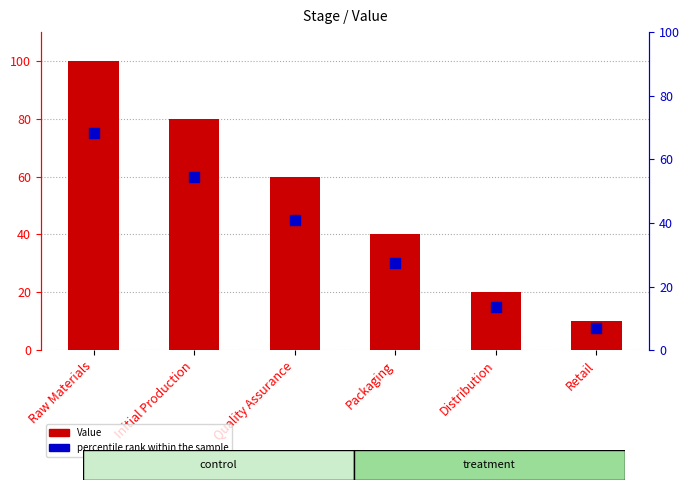

Which series has the largest total across all categories?

Value